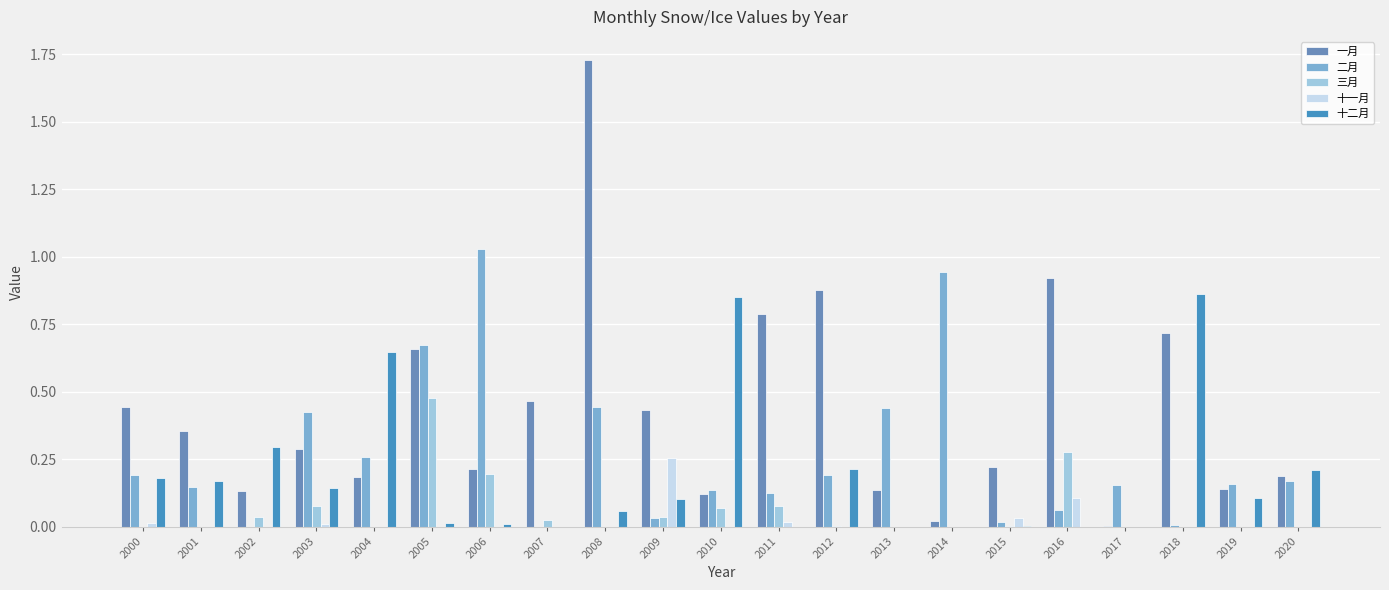

Which category has the highest value in the 二月 series?

2006